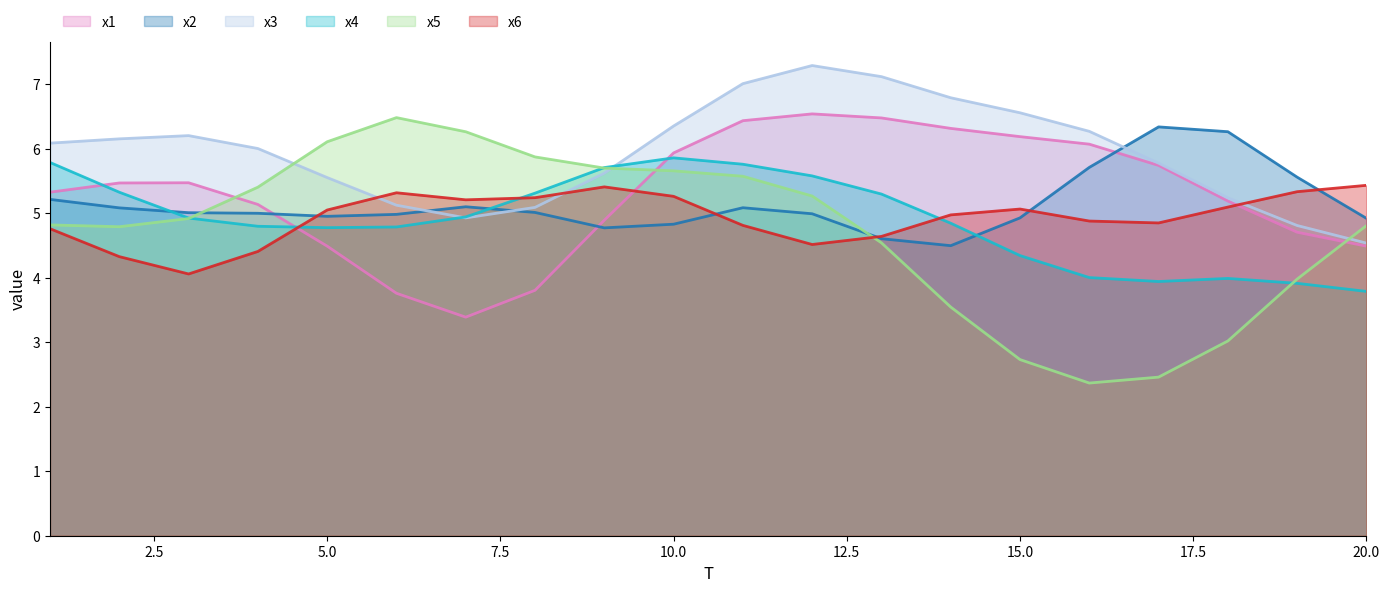

Which series has the largest total across all categories?

x3